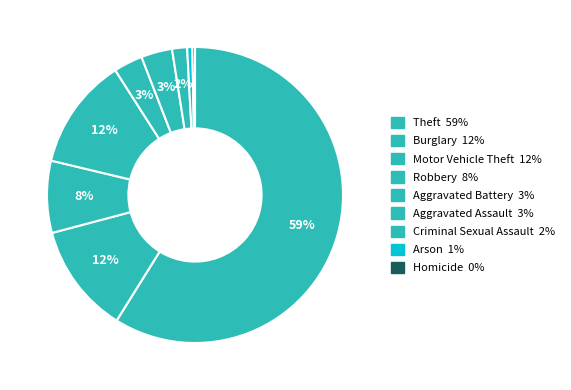

Does any single category account for the majority?

Yes